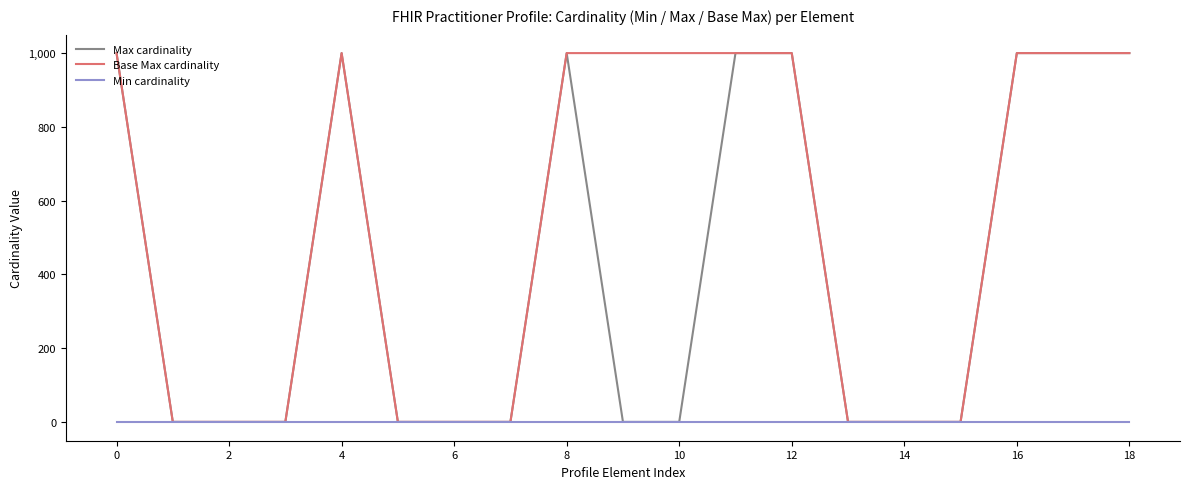

What is the maximum value shown in the chart?

999